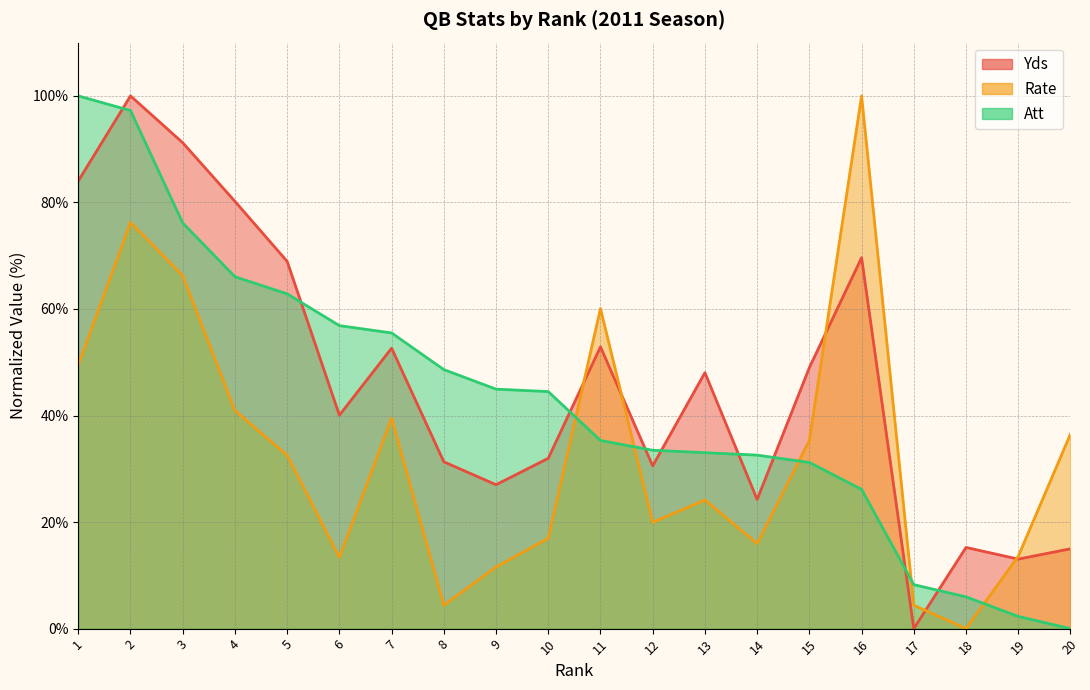

What is the maximum value for Yds?

100.0